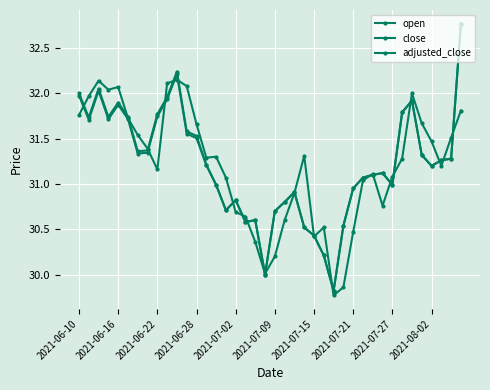

At how many categories does at least one series exceed 31?

28